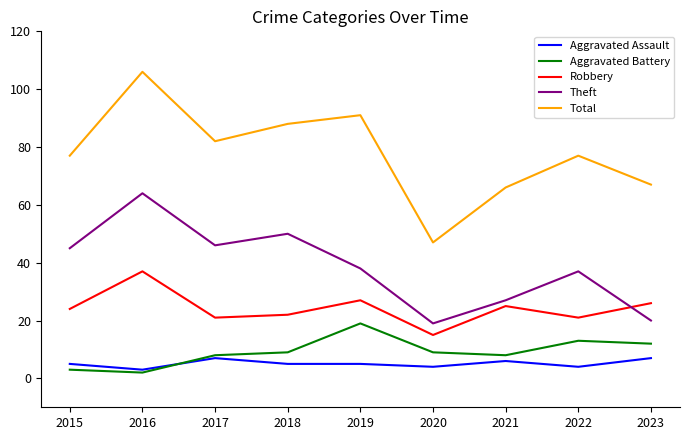

What is the difference between the maximum and minimum values in the Robbery series?

22